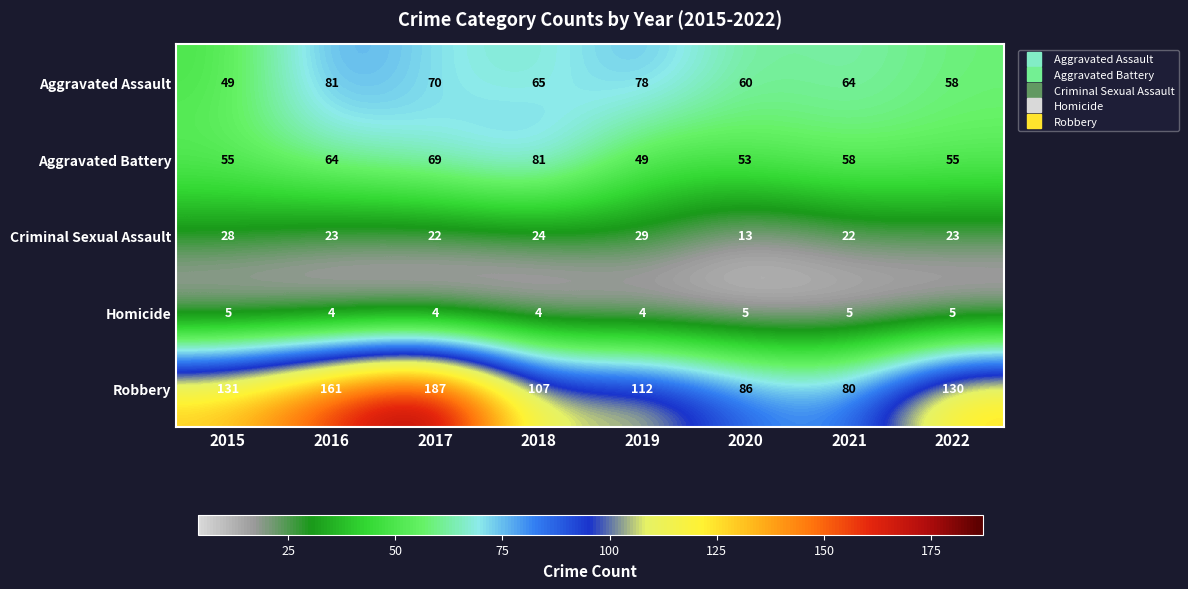

The value of Aggravated Assault at 2020 is 60. True or false?

True